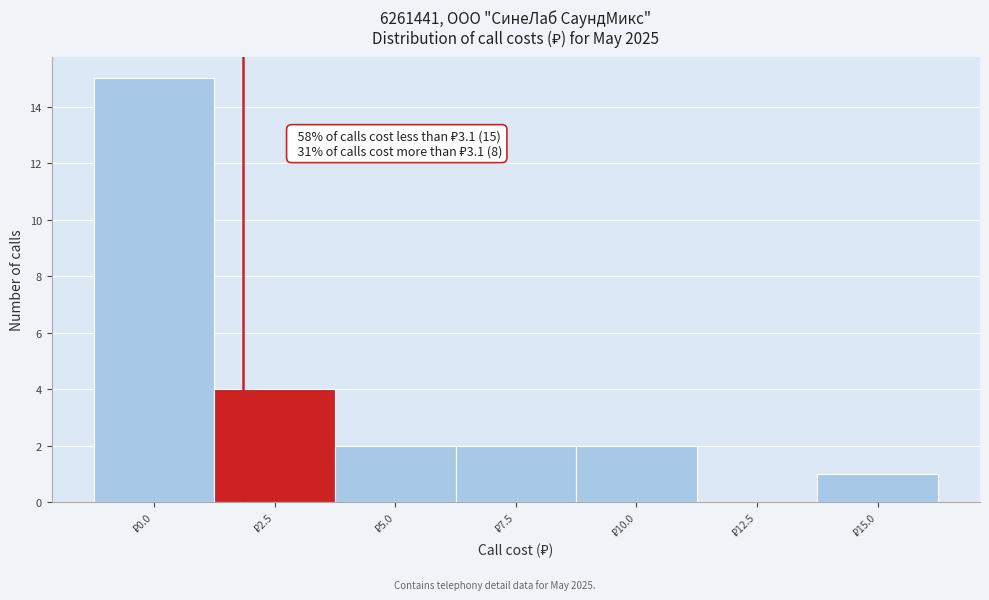

What is the sum of all values?

26